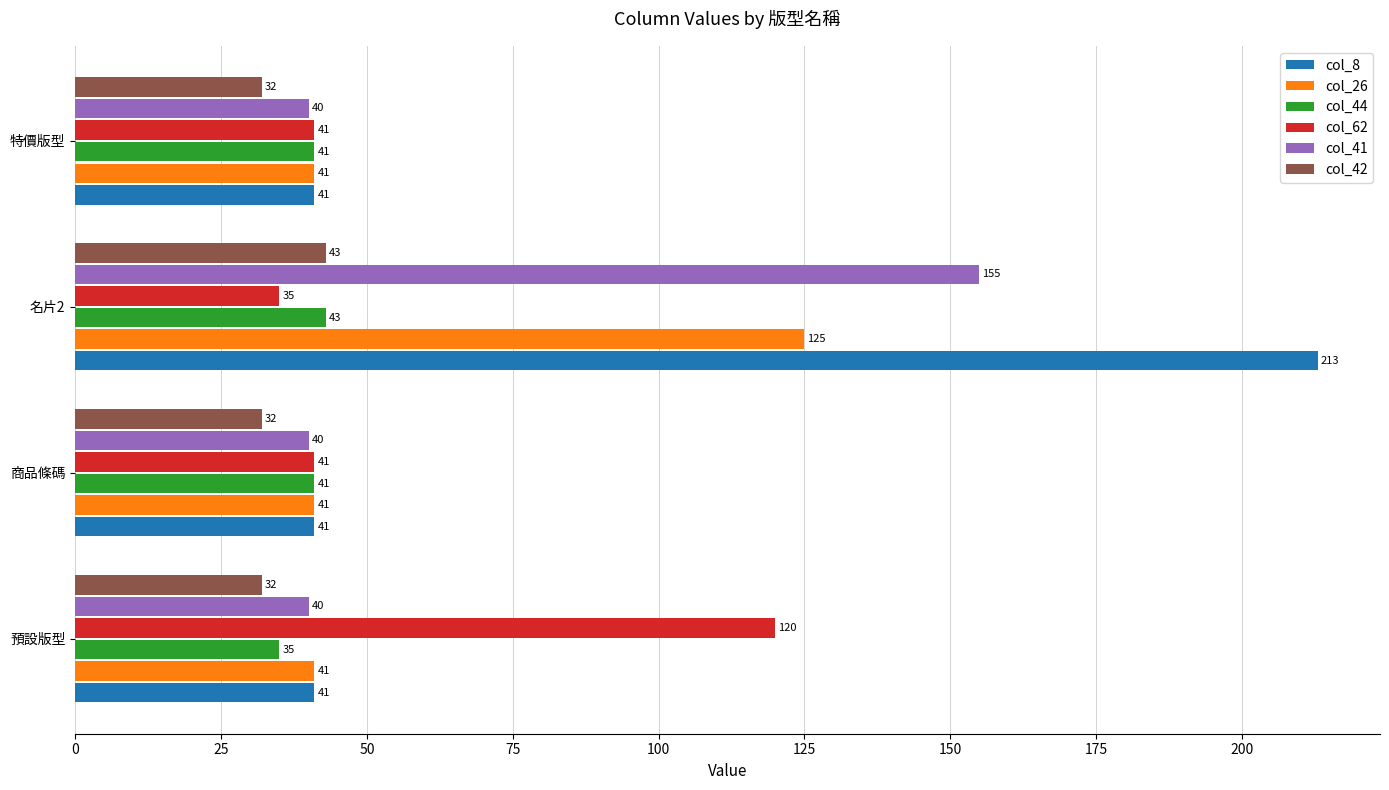

Is it true that col_8 equals 310 at 名片2?

False